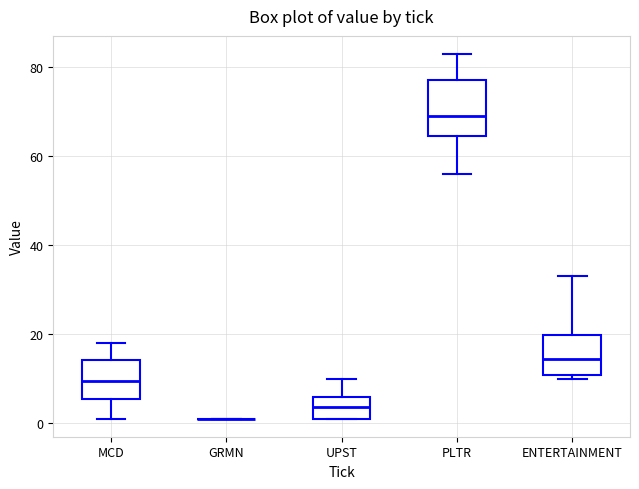

Reading left to right, read every box against the y-axis: the position of its median line, the range the box covers, and the ends of its whiskers. The values are not printed on the chart, so give them approximately, as read against the axis.

MCD: median 10, box 6 to 14, whiskers 2 to 18
GRMN: box collapsed to a line at 2, whiskers 2 to 2
UPST: median 4, box 2 to 6, whiskers 2 to 10
PLTR: median 70, box 64 to 78, whiskers 56 to 84
ENTERTAINMENT: median 14, box 10 to 20, whiskers 10 (just below the box's lower edge) to 34